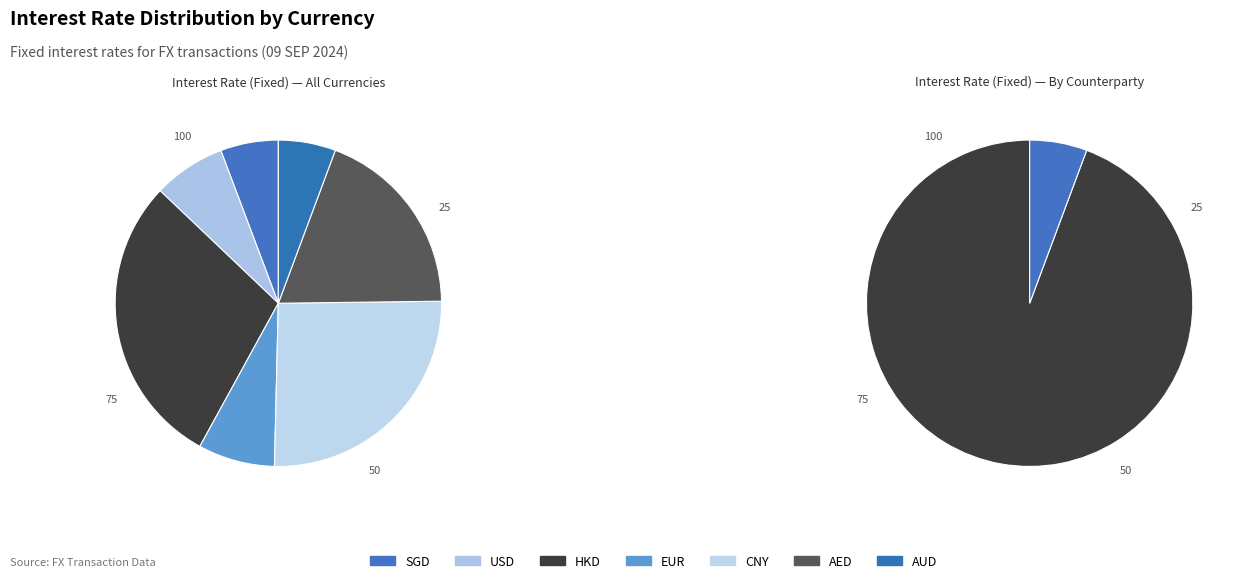

Is EUR the majority of the pie?

No